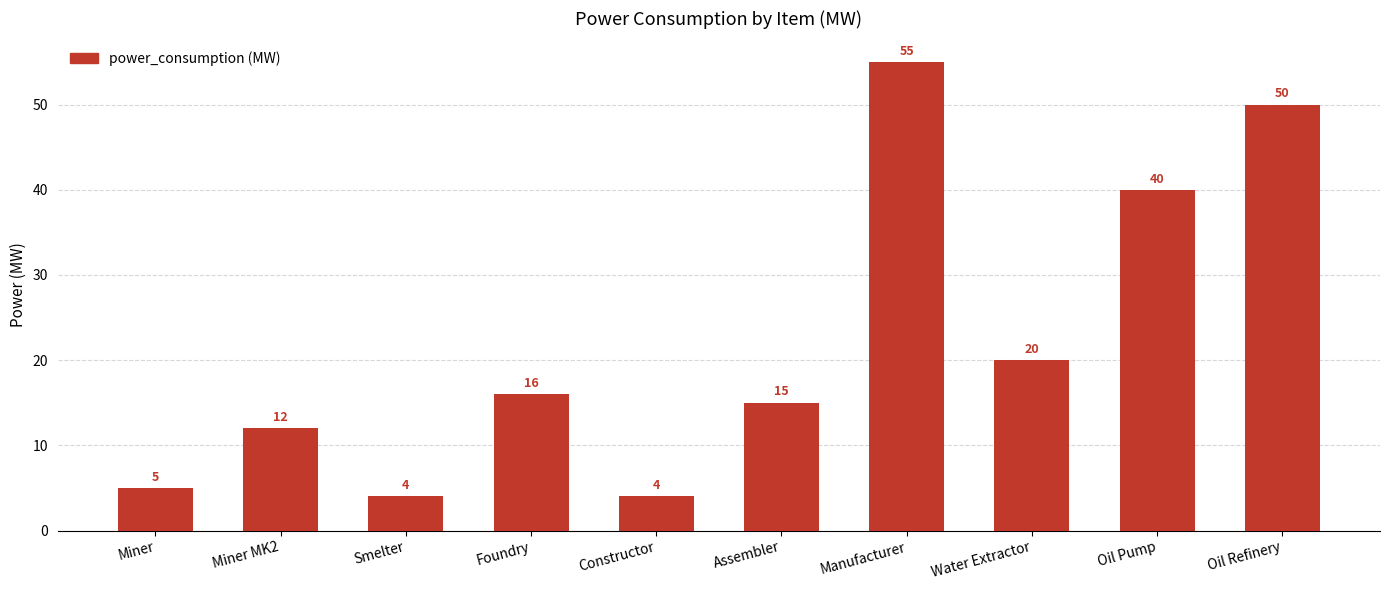

What is the difference between the second highest and minimum values?

46